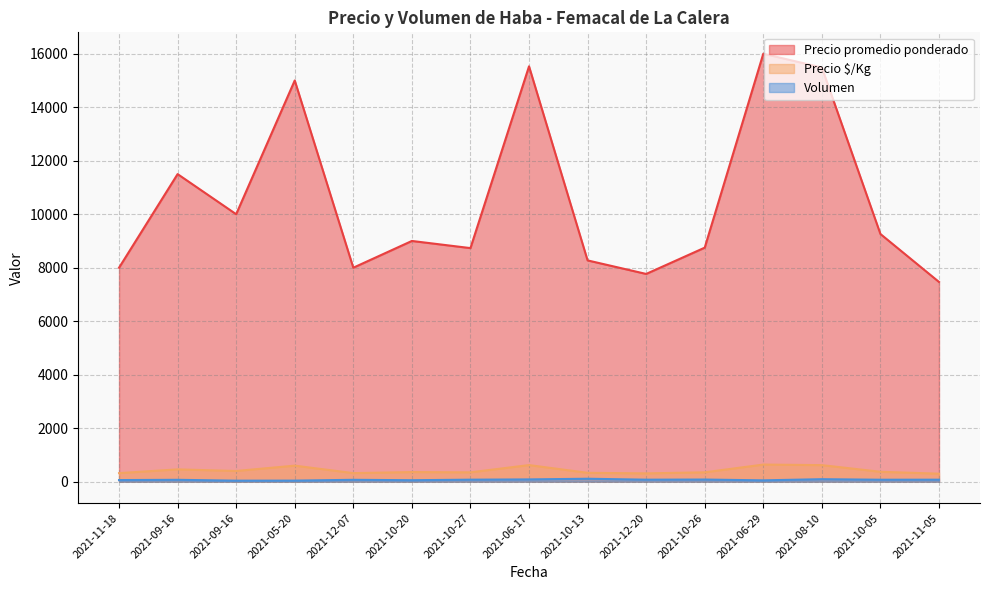

At 2021-12-20, list the series in order from smallest to largest.

Volumen, Precio $/Kg, Precio promedio ponderado